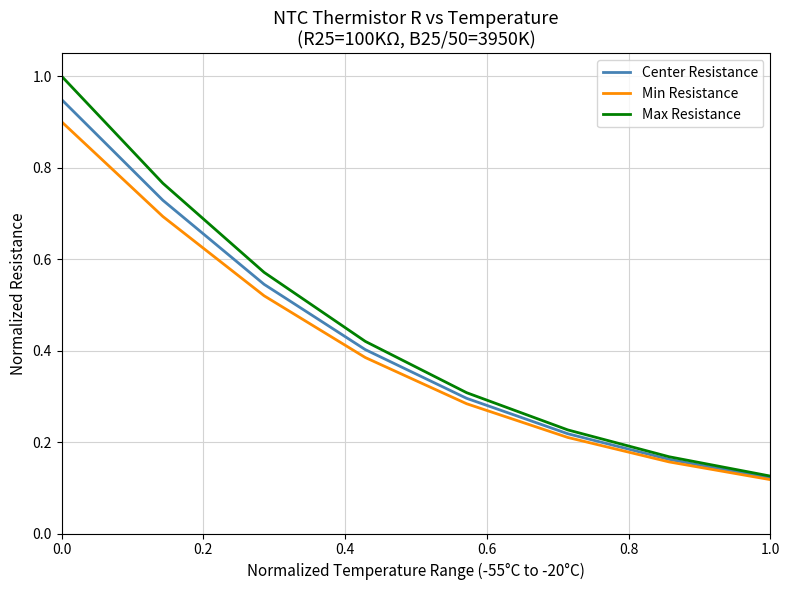

Rank the series by their maximum value, from lowest to highest.

Min Resistance, Center Resistance, Max Resistance